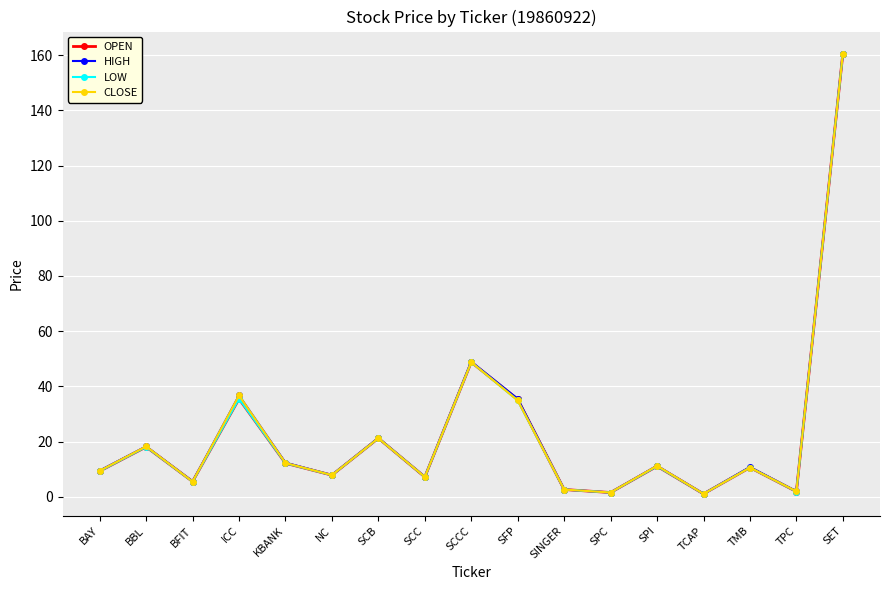

Which category has the highest value across all series?

SET